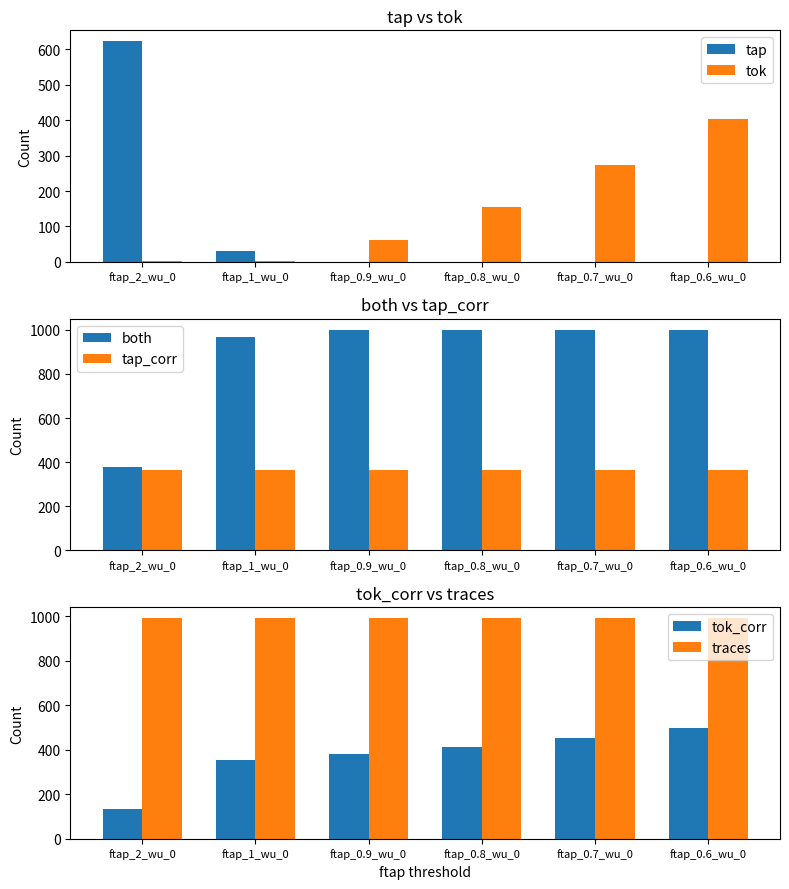

How many values in tap are above zero?

2